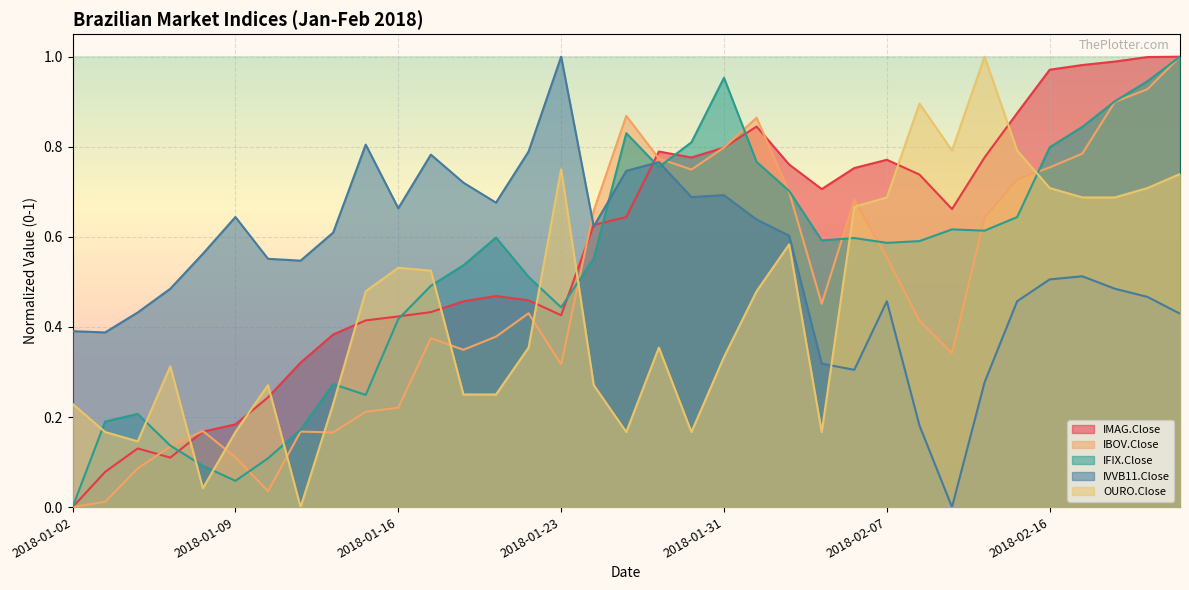

What is the greatest value displayed?

1.0